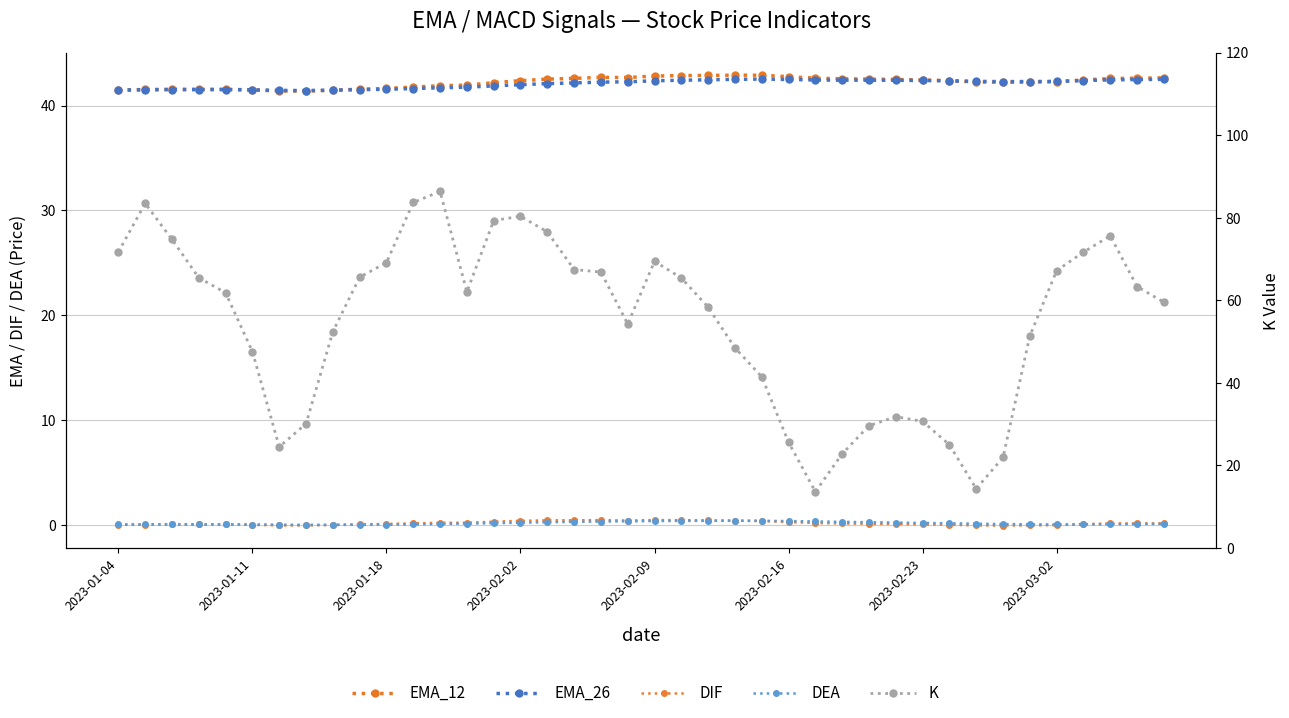

What is the difference between the maximum and minimum values in the EMA_12 series?

1.5